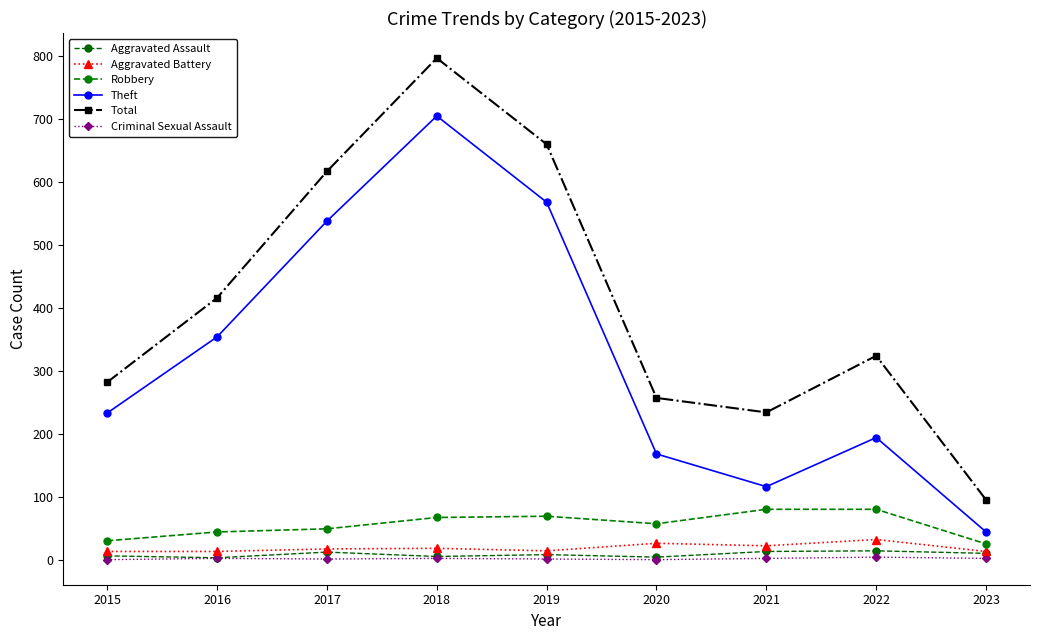

Which series has the widest spread of values?

Total